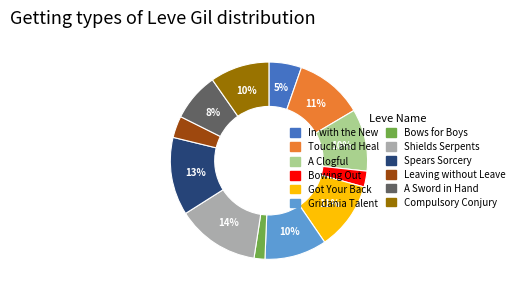

Do Compulsory Conjury and Bows for Boys together represent more than half of the pie?

No